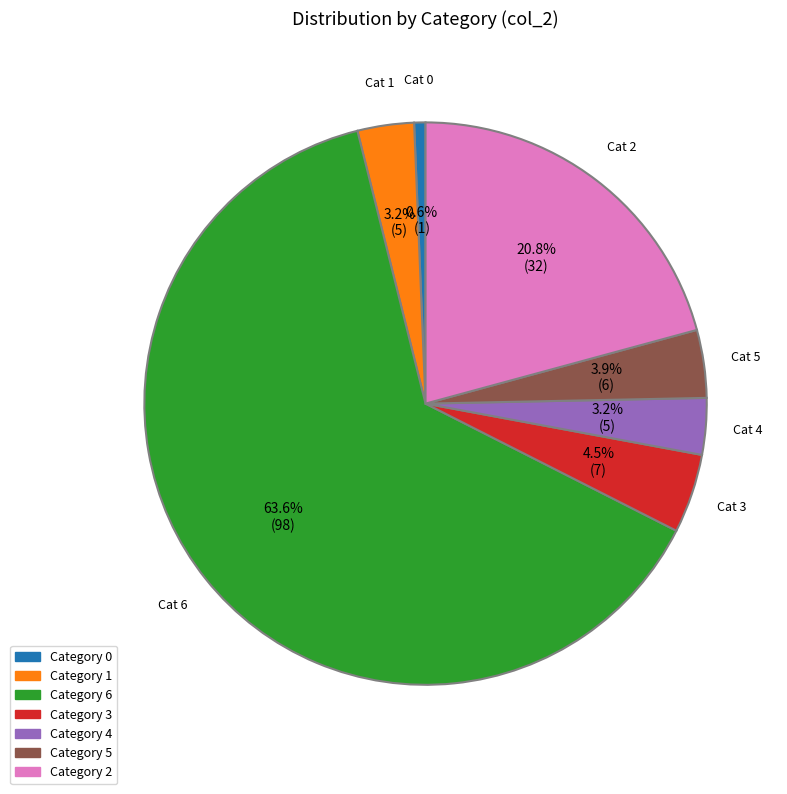

Count the number of slices in the pie.

7